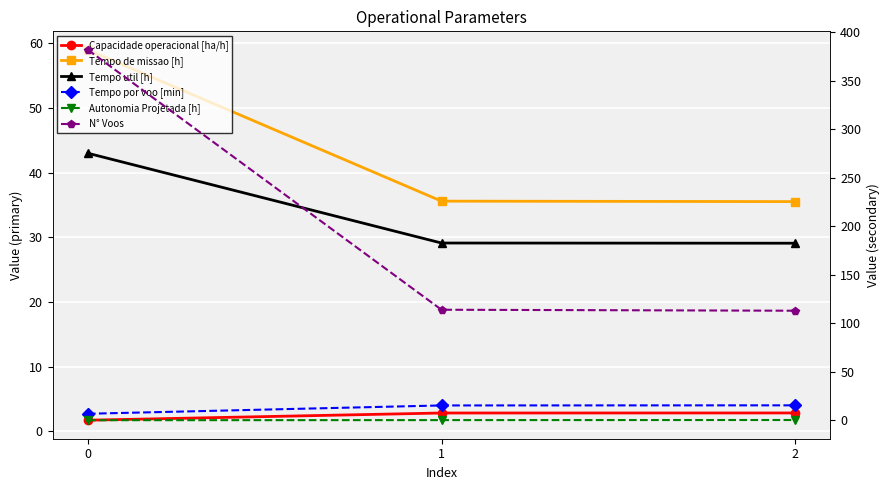

At 0, list the series in order from smallest to largest.

Autonomia Projetada [h], Capacidade operacional [ha/h], Tempo por voo [min], Tempo util [h], Tempo de missao [h], N° Voos